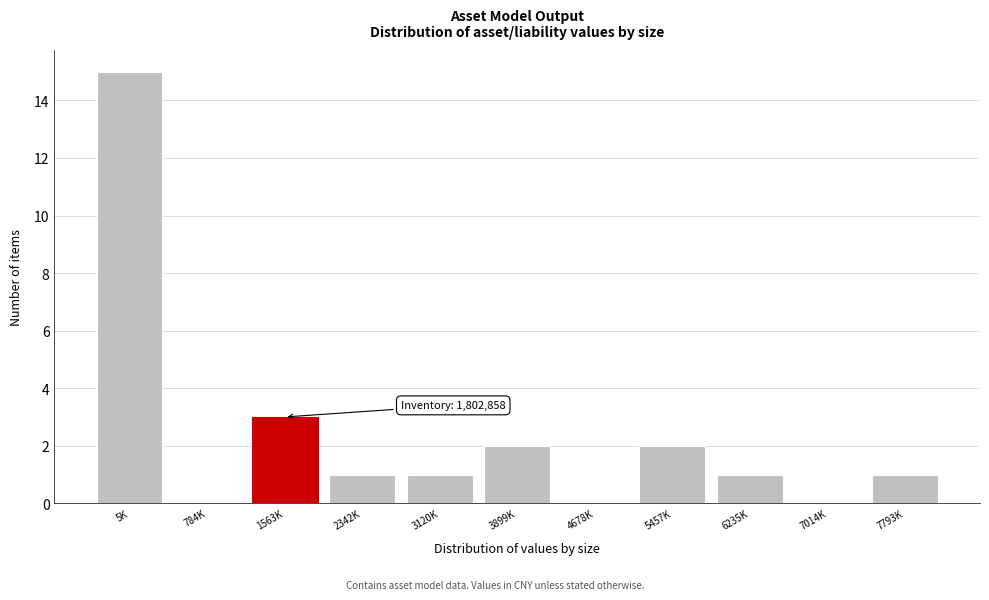

What is the greatest value displayed?

15